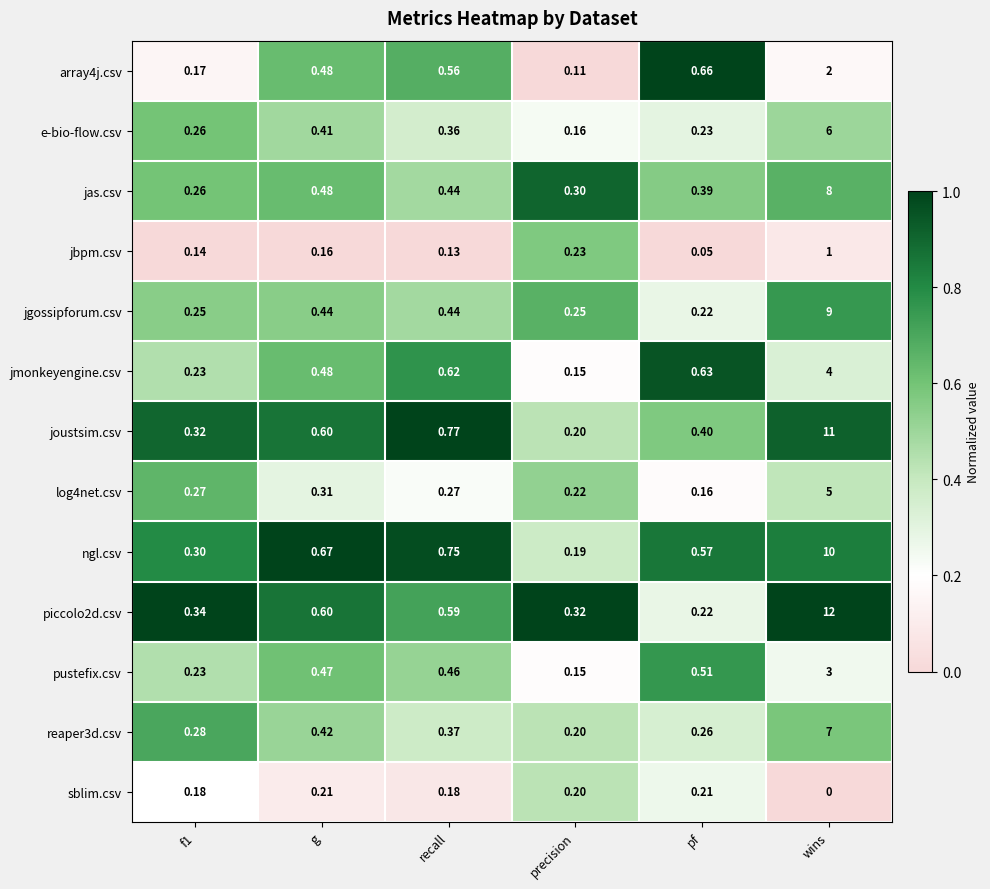

At how many categories does at least one series exceed 0?

6